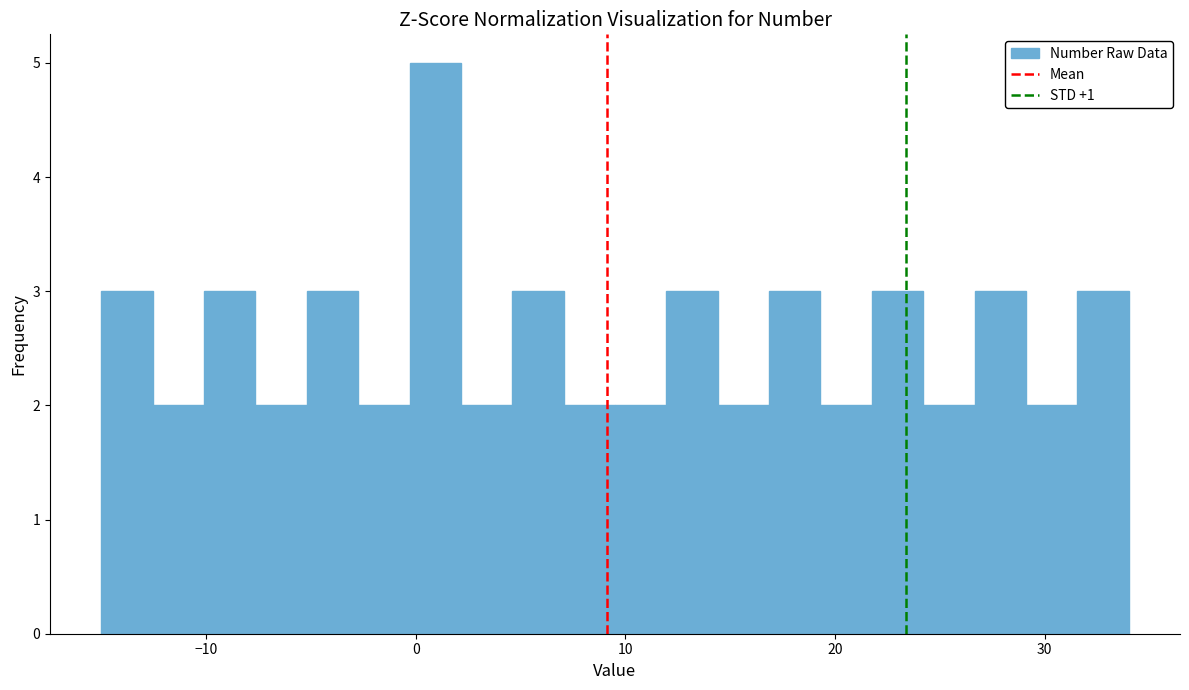

Read against the x-axis, roughly where is the centre of the tallest bar?

1